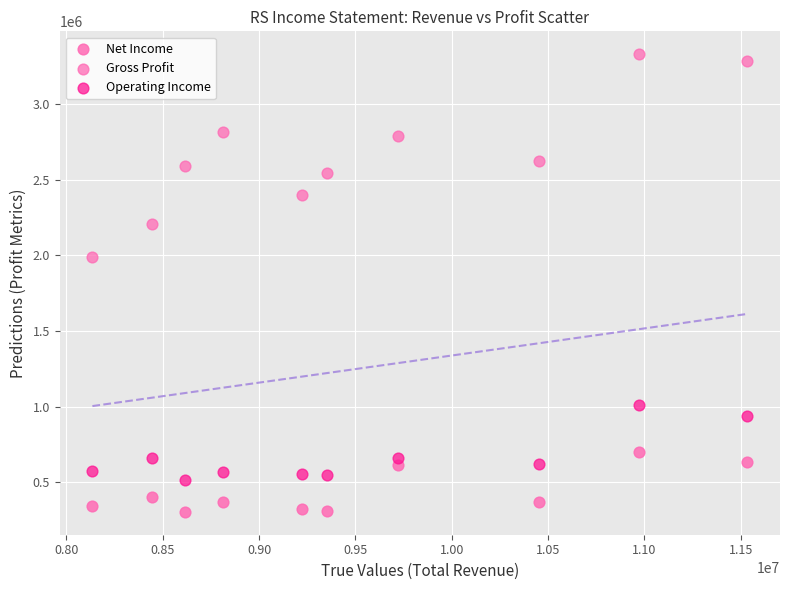

How many data points are displayed?

30